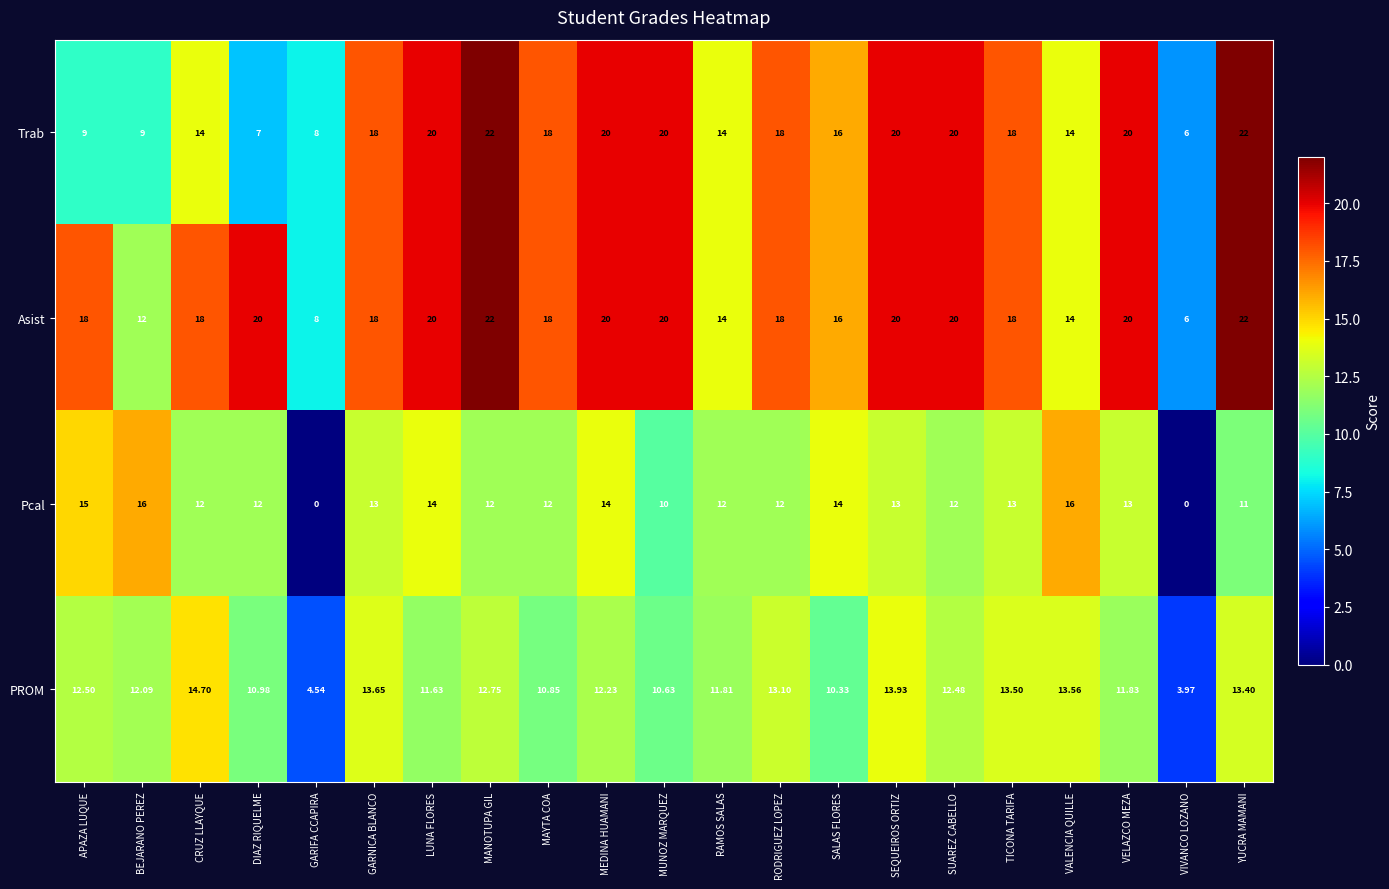

Rank the series at DIAZ RIQUELME from highest to lowest value.

Asist, Pcal, PROM, Trab